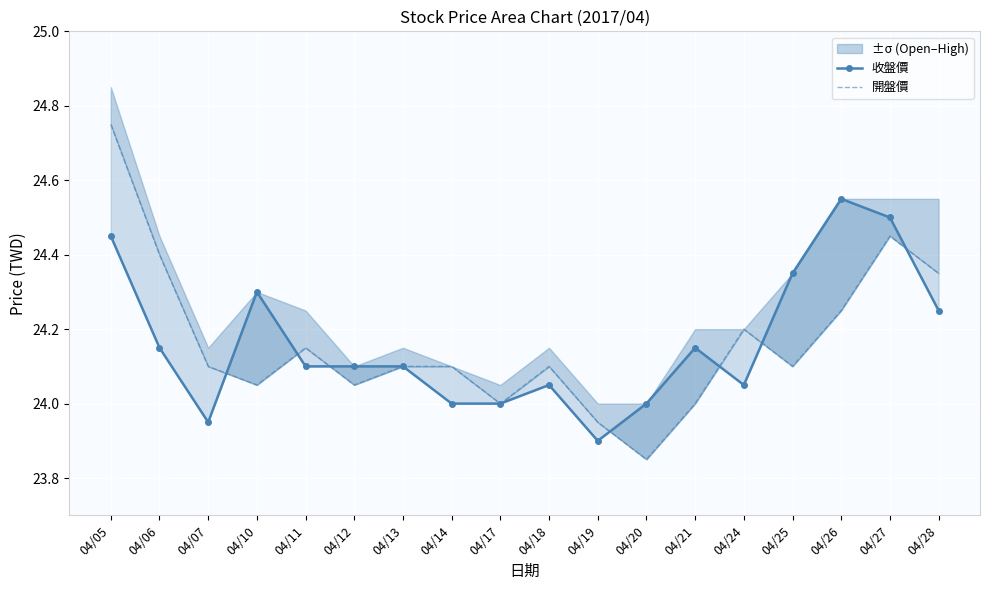

At which category is the sum across all series the highest?

04/05